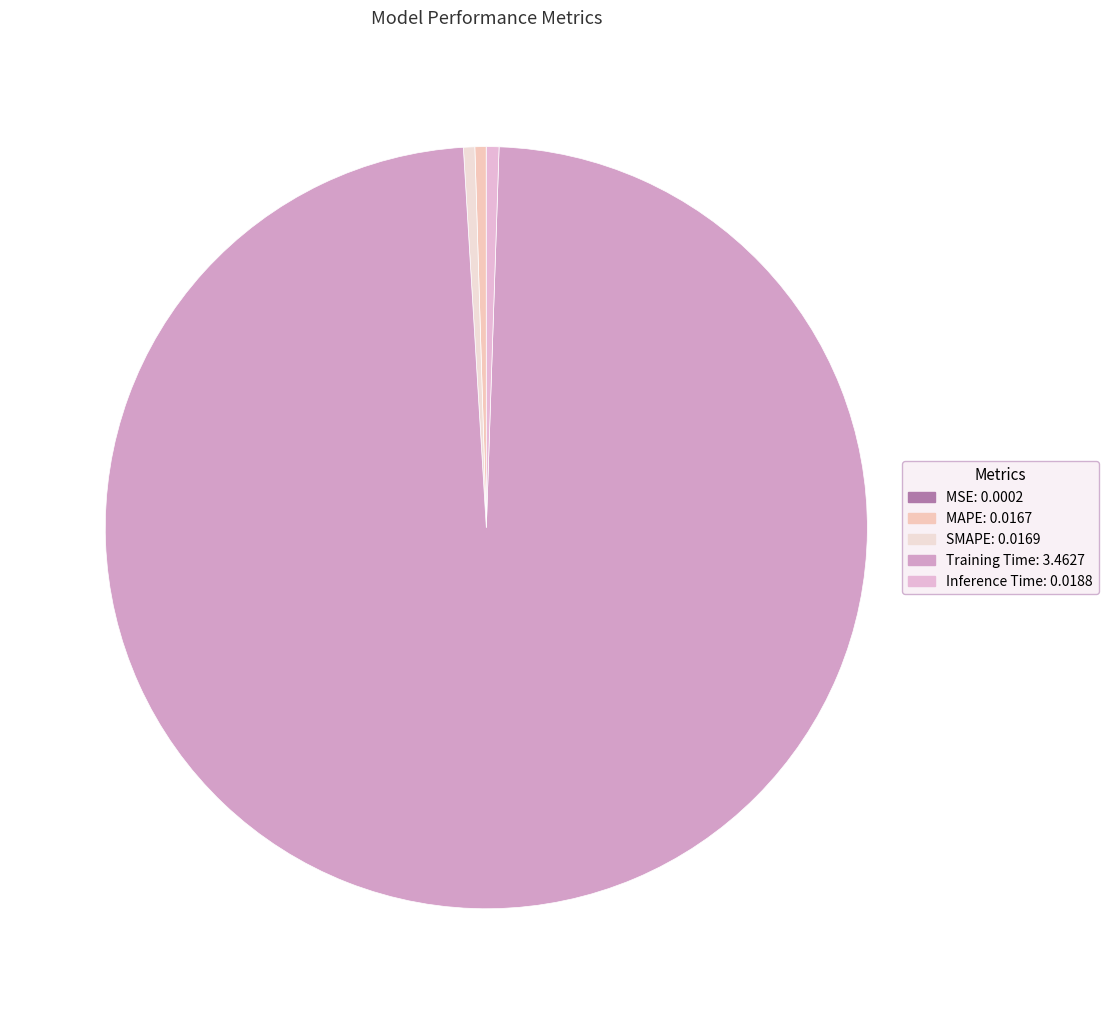

Count the number of slices in the pie.

5